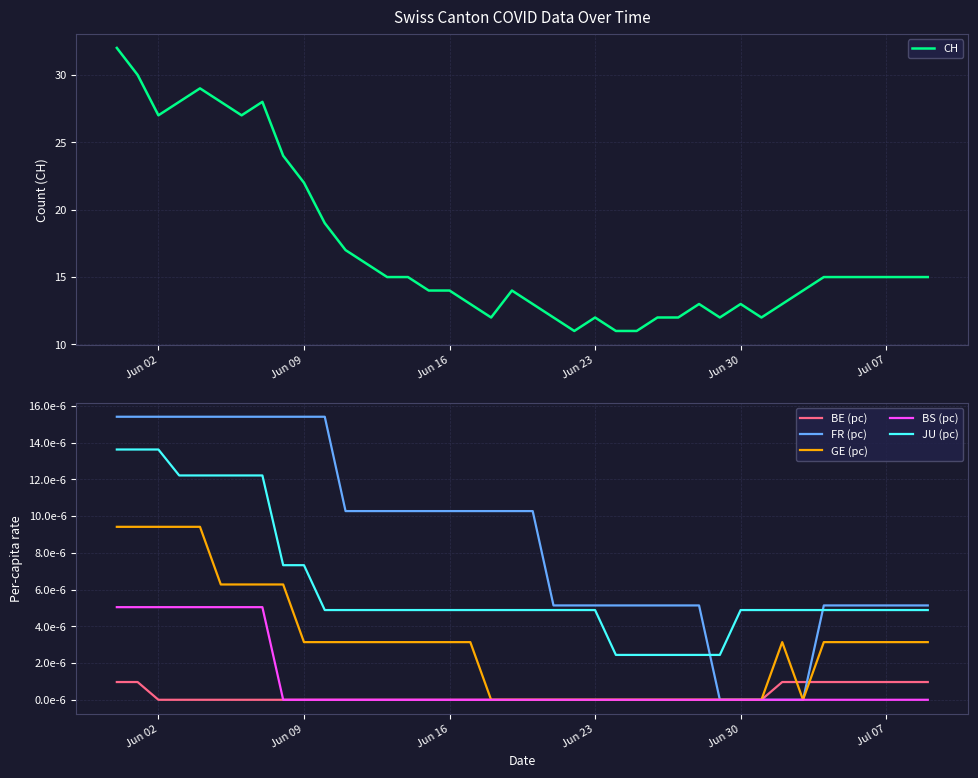

Which series has the widest spread of values?

CH